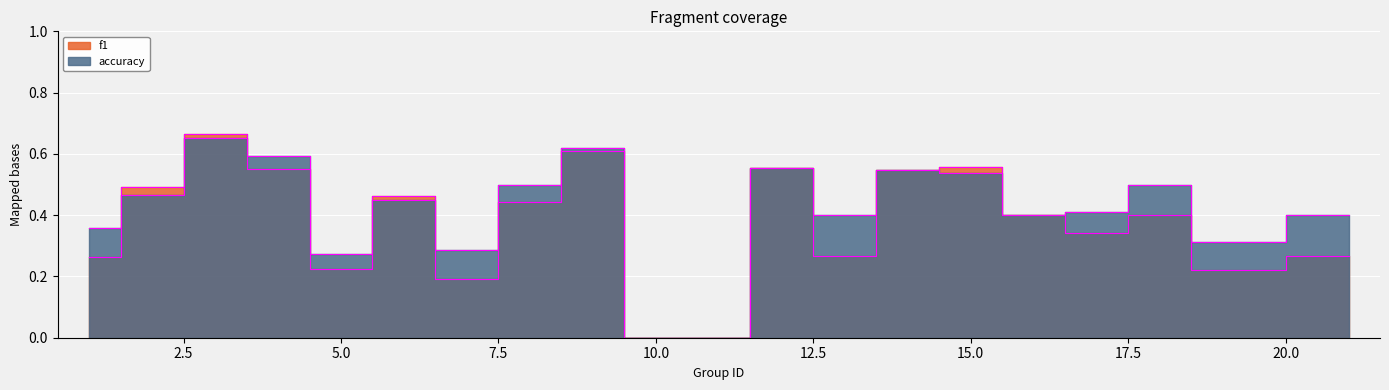

Reading left to right, extract all data points from this chart.

f1: 0.3	0.5	0.7	0.6	0.2	0.5	0.2	0.4	0.6	0.0	0.0	0.6	0.3	0.5	0.6	0.4	0.3	0.4	0.2	0.3
accuracy: 0.4	0.5	0.7	0.6	0.3	0.5	0.3	0.5	0.6	0.0	0.0	0.6	0.4	0.5	0.5	0.4	0.4	0.5	0.3	0.4